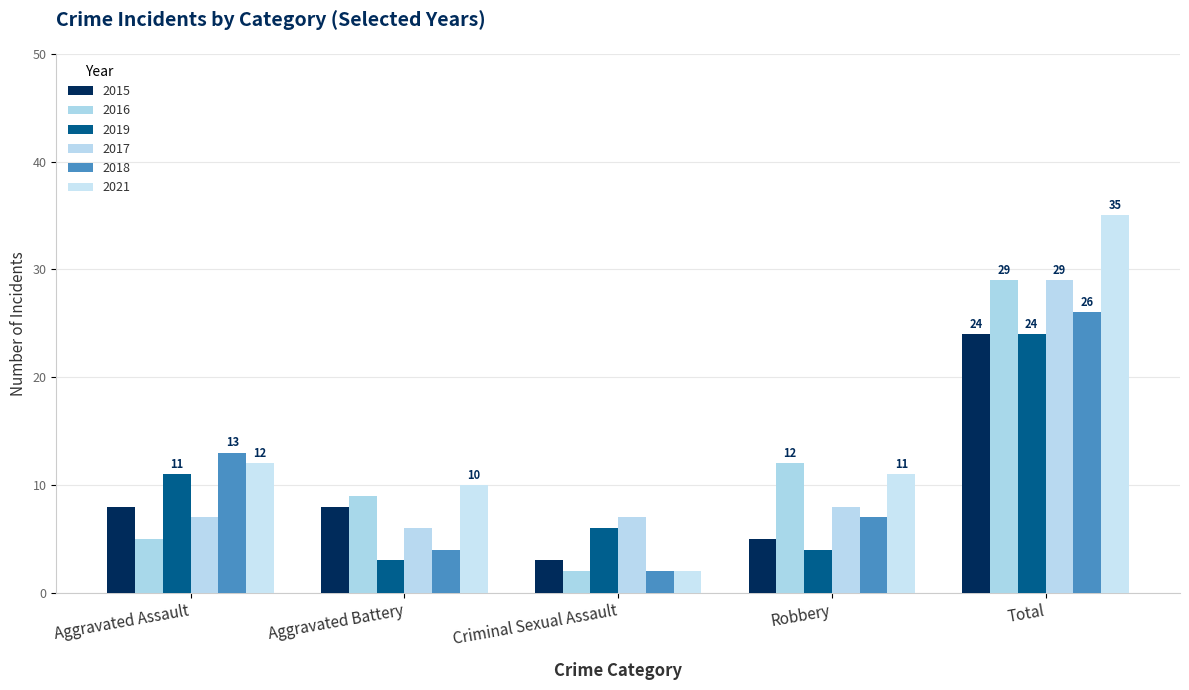

Reading right to left, what are all the values shown in this chart?

2015: Total=24	Robbery=5	Criminal Sexual Assault=3	Aggravated Battery=8	Aggravated Assault=8
2016: Total=29	Robbery=12	Criminal Sexual Assault=2	Aggravated Battery=9	Aggravated Assault=5
2019: Total=24	Robbery=4	Criminal Sexual Assault=6	Aggravated Battery=3	Aggravated Assault=11
2017: Total=29	Robbery=8	Criminal Sexual Assault=7	Aggravated Battery=6	Aggravated Assault=7
2018: Total=26	Robbery=7	Criminal Sexual Assault=2	Aggravated Battery=4	Aggravated Assault=13
2021: Total=35	Robbery=11	Criminal Sexual Assault=2	Aggravated Battery=10	Aggravated Assault=12